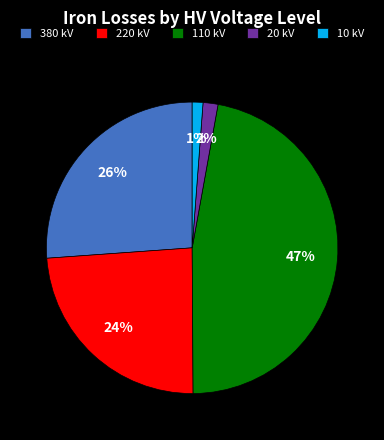

Which has a higher value, 20 or 220?

220